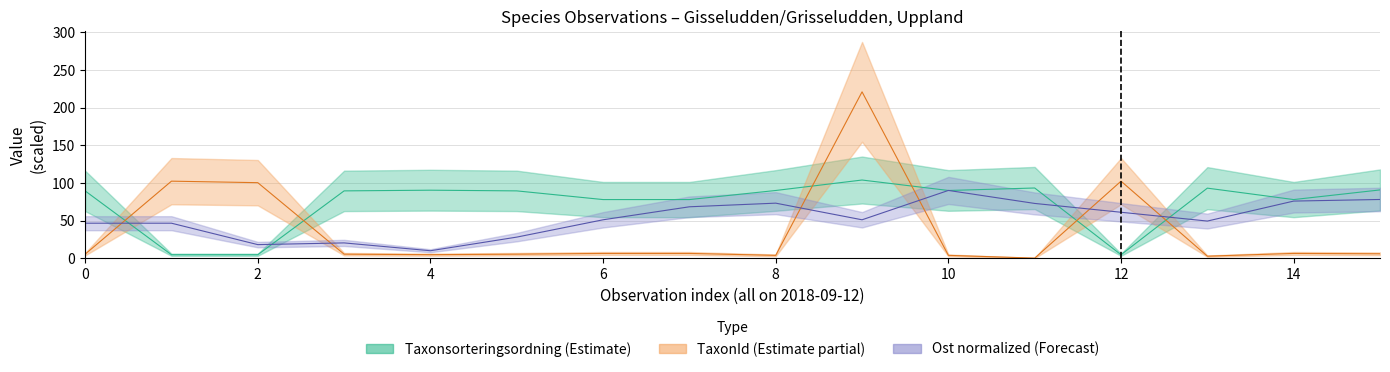

True or false: Taxonsorteringsordning has more than 1 interior local peaks.

True